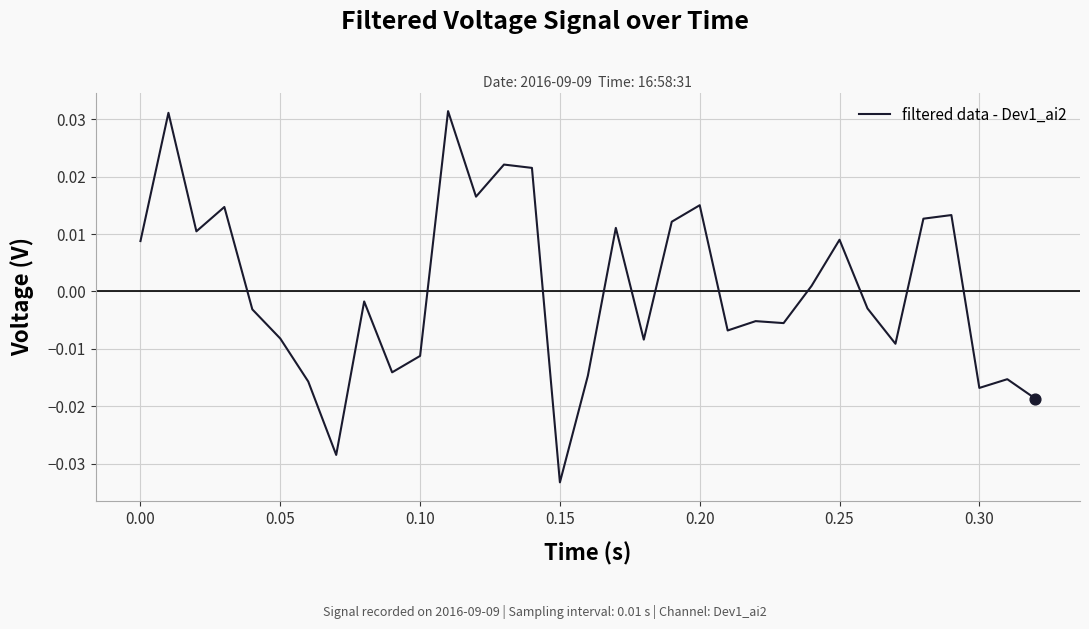

Does the chart have visible grid lines?

Yes